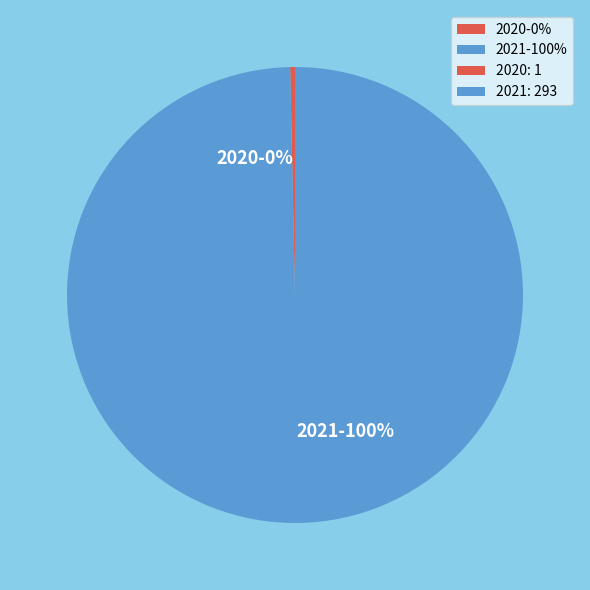

How many slices are in this pie chart?

2